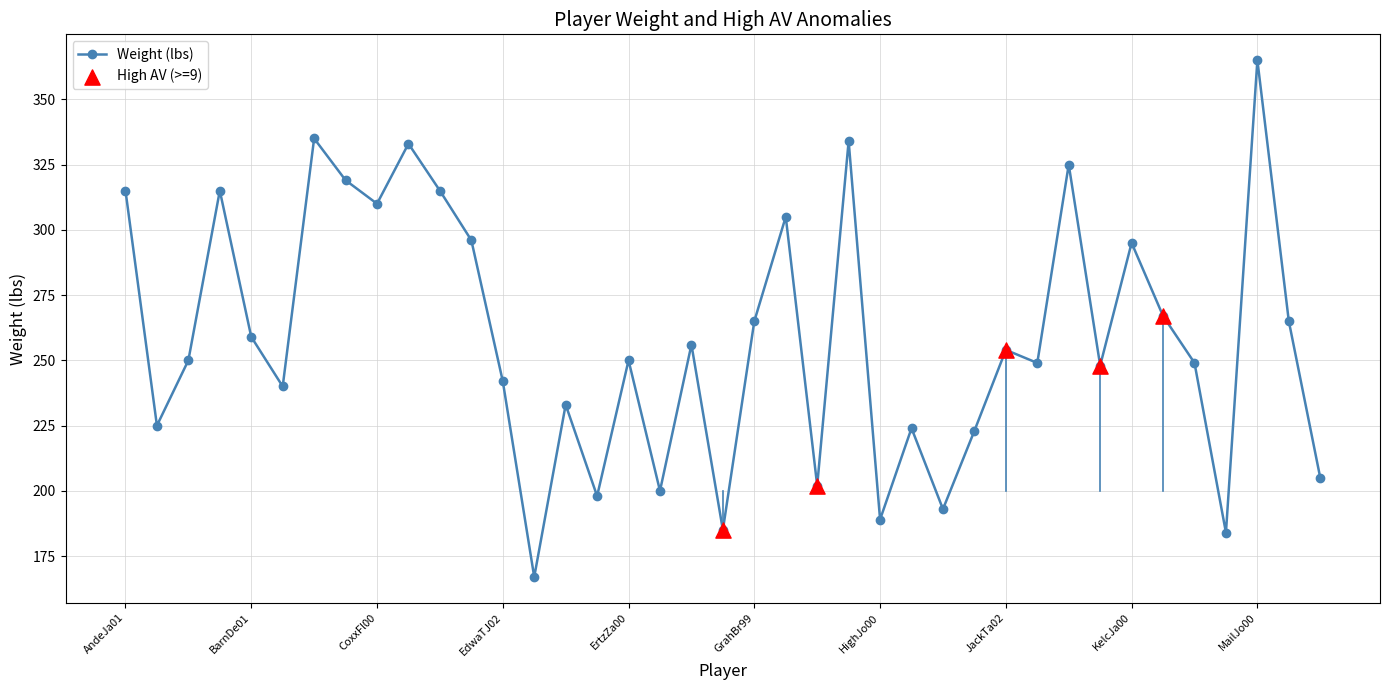

What is the maximum value shown in the chart?

365